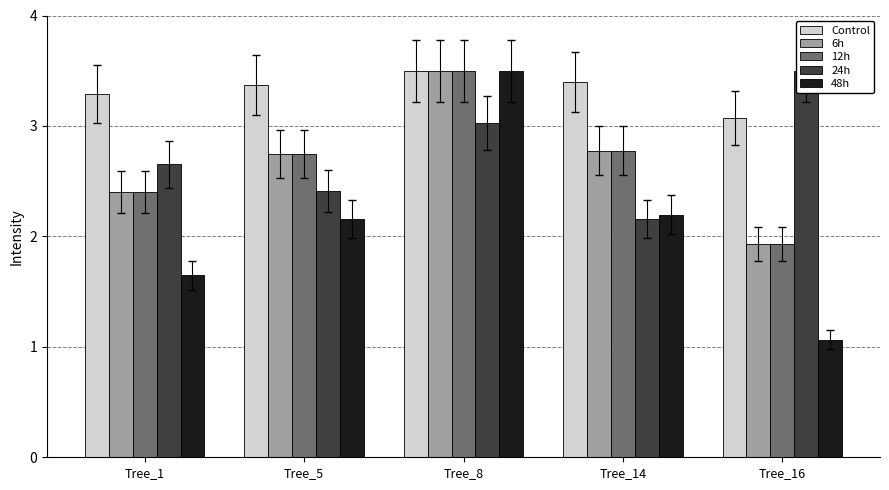

Reading left to right, transcribe all the data shown in this chart.

Control: 3.3	3.4	3.5	3.4	3.1
6h: 2.4	2.7	3.5	2.8	1.9
12h: 2.4	2.7	3.5	2.8	1.9
24h: 2.7	2.4	3.0	2.2	3.5
48h: 1.6	2.2	3.5	2.2	1.1